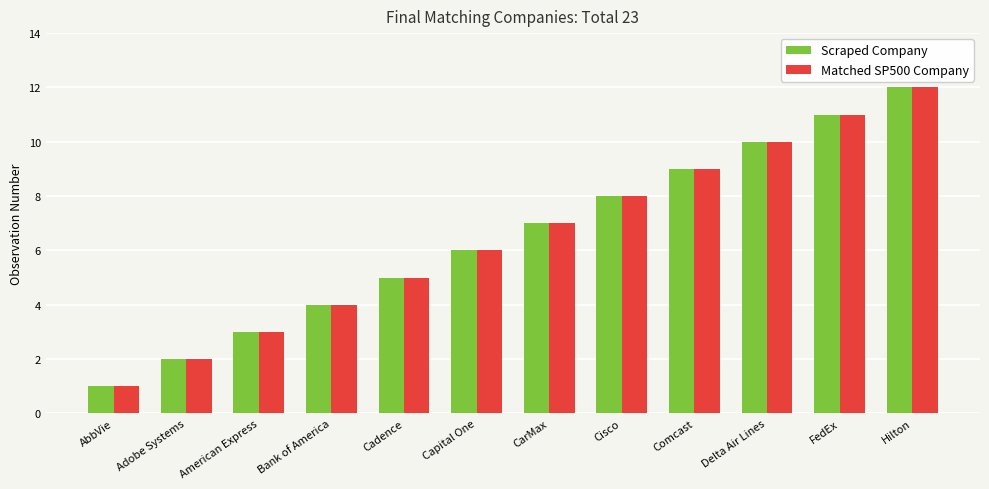

True or false: Scraped Company has a value of 18 at FedEx.

False